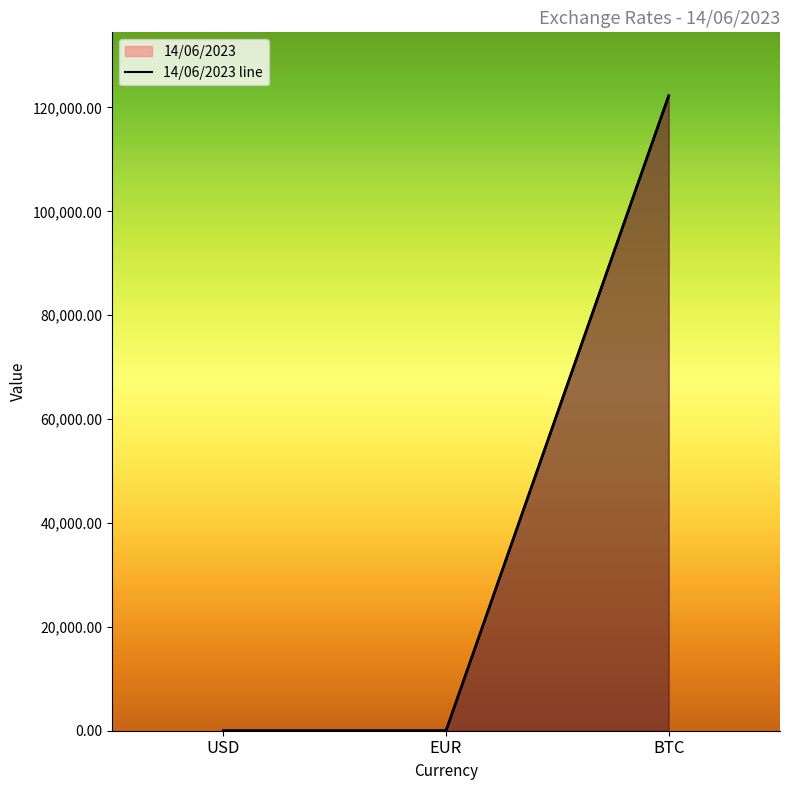

Between BTC and USD, which is larger?

BTC